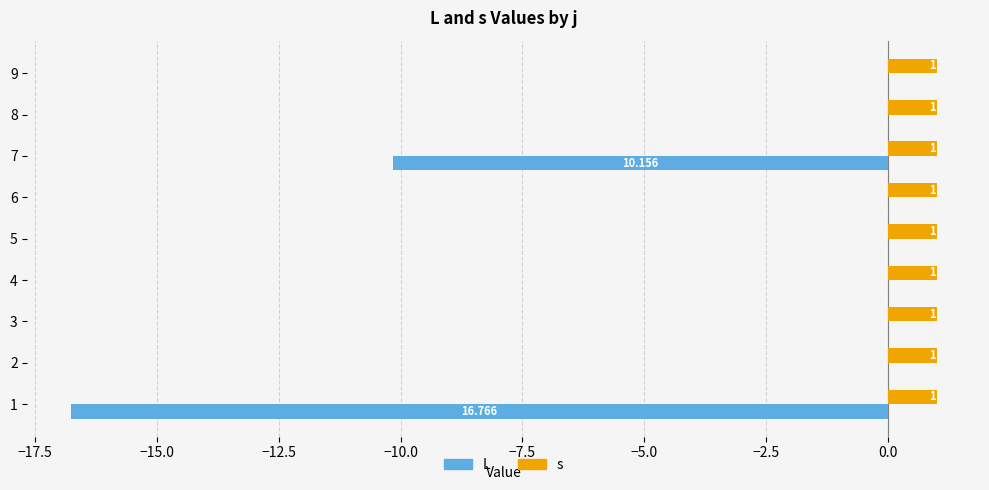

Which series changed the most between 1 and 4?

L